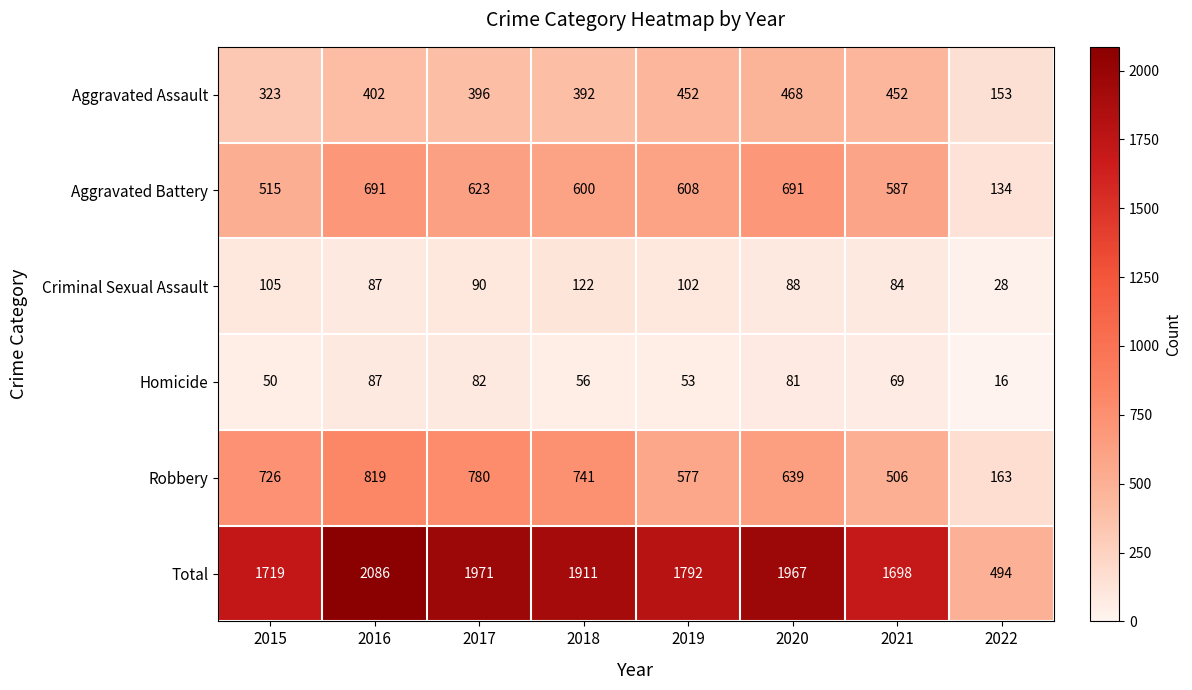

At which category is the sum across all series the highest?

2016